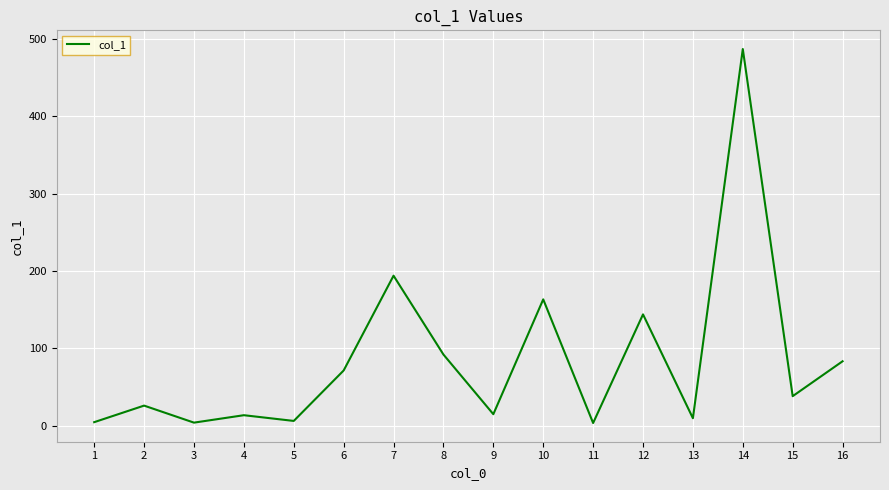

Is it true that the value at 12 is 144.0?

True